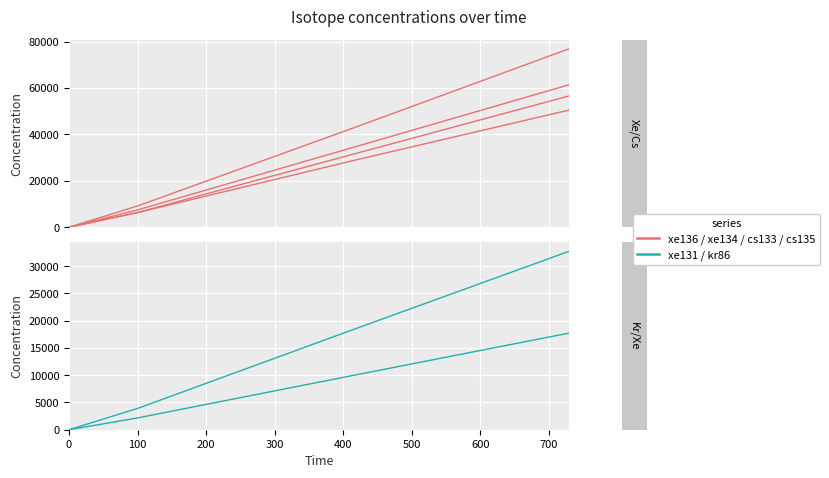

What is the average value of the Xe/Cs group series?

21396.4